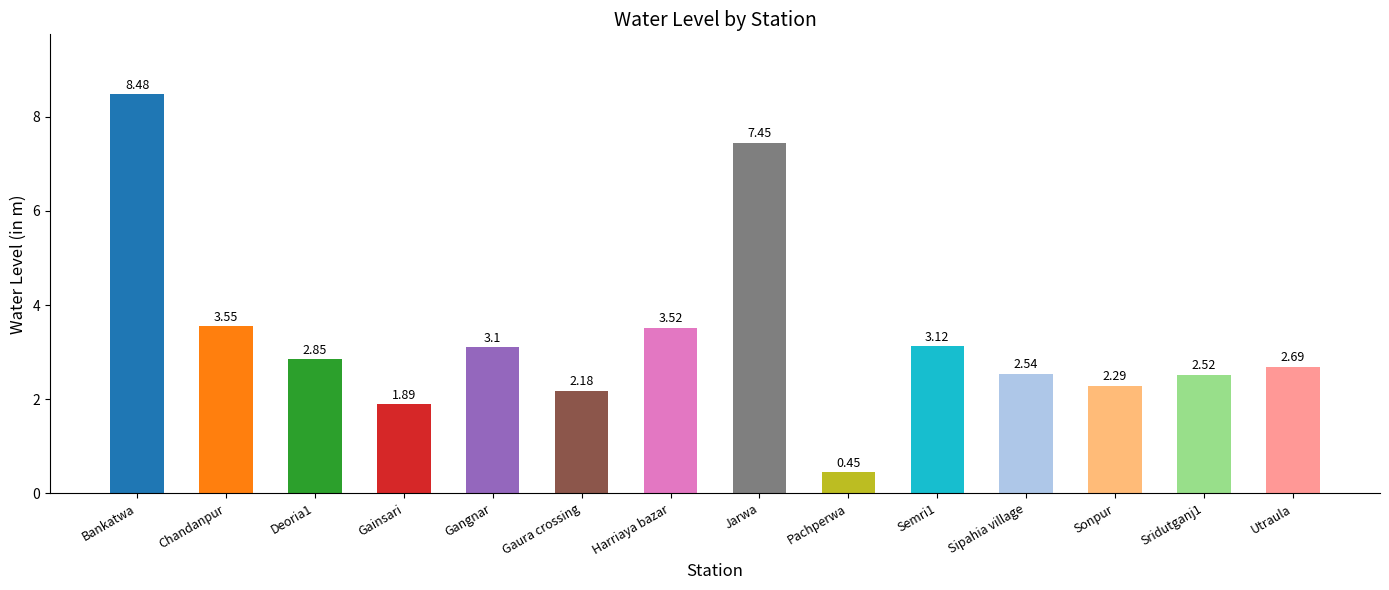

Which category has the lowest value across all series?

Pachperwa